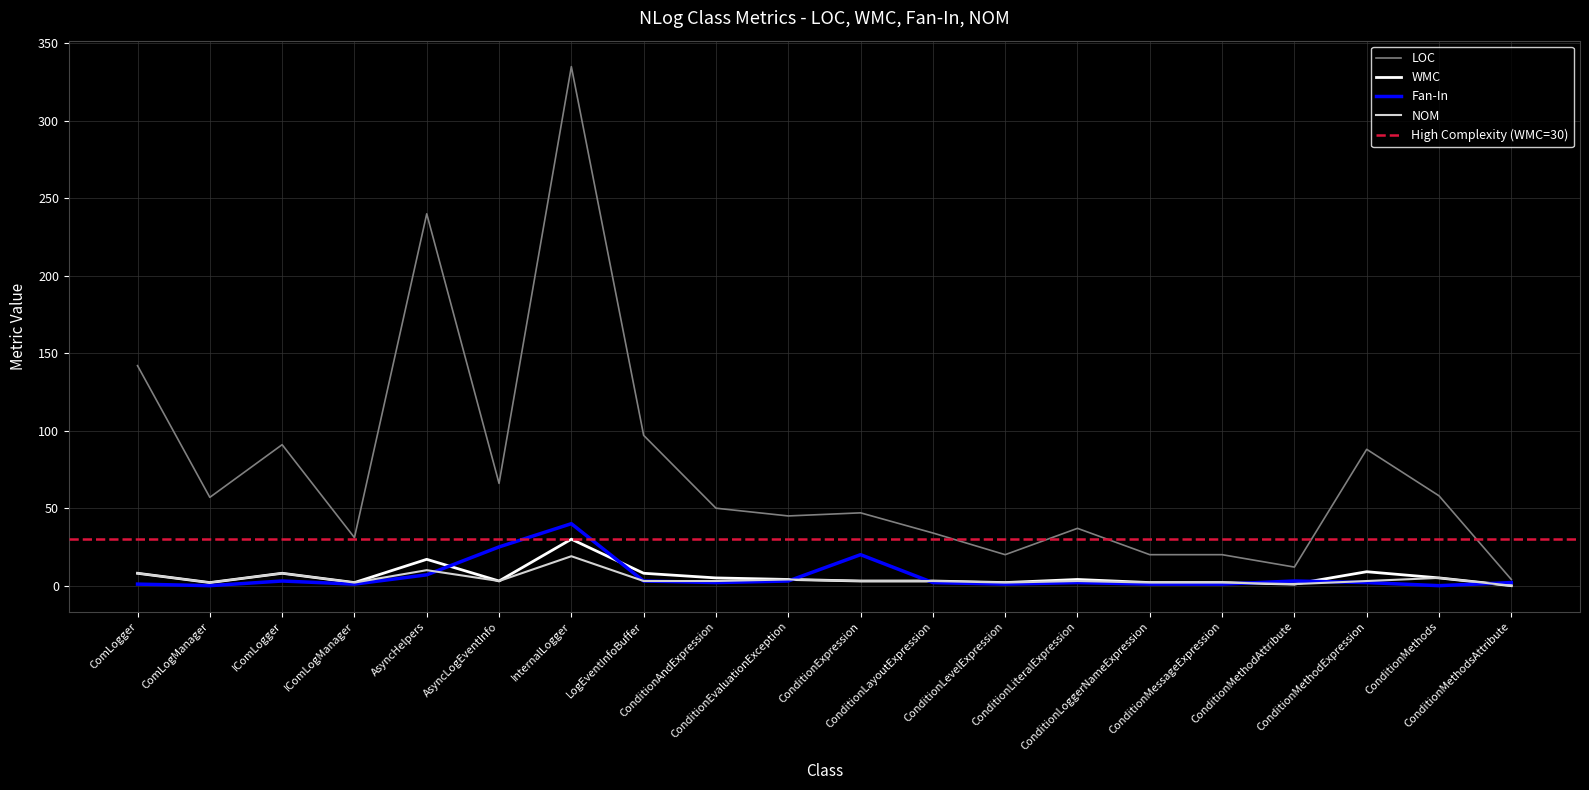

True or false: Fan-In and WMC cross at least once.

True